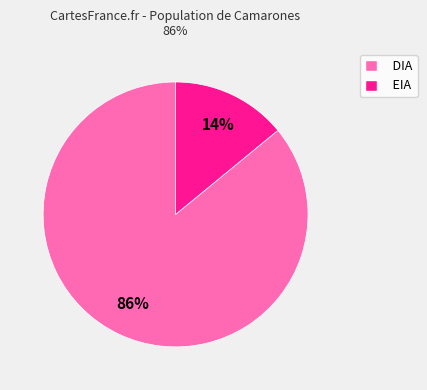

Which has a higher value, EIA or DIA?

DIA